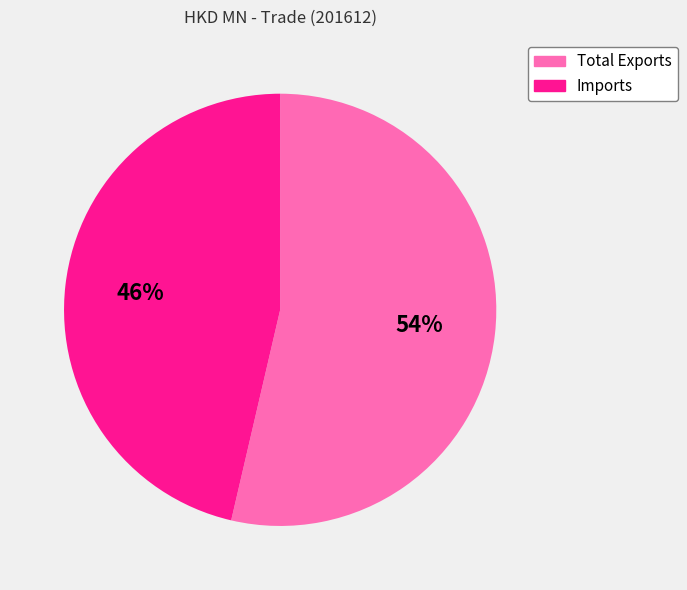

Is it true that Imports is 46% of the pie?

True